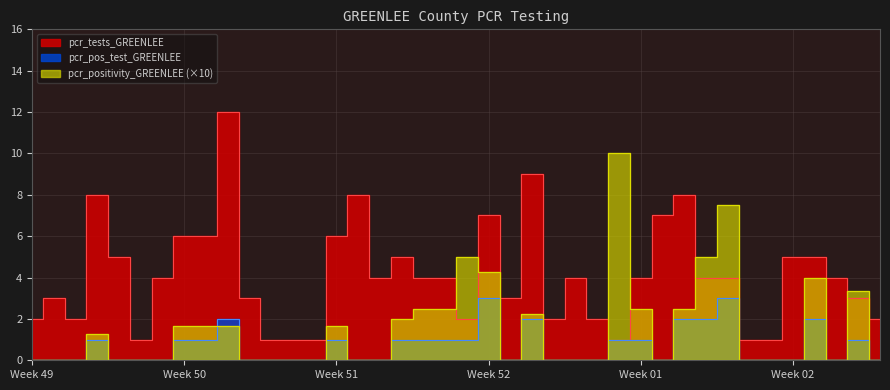

True or false: pcr_pos_test_GREENLEE has more than 0 points higher than both neighbors.

True